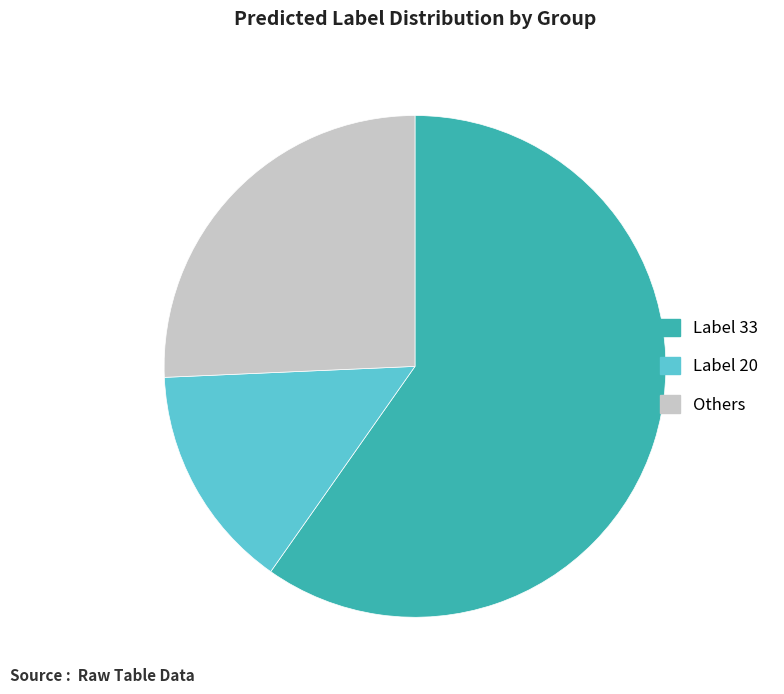

Approximately how many times larger is the value at Others compared to Label 33?

0.4